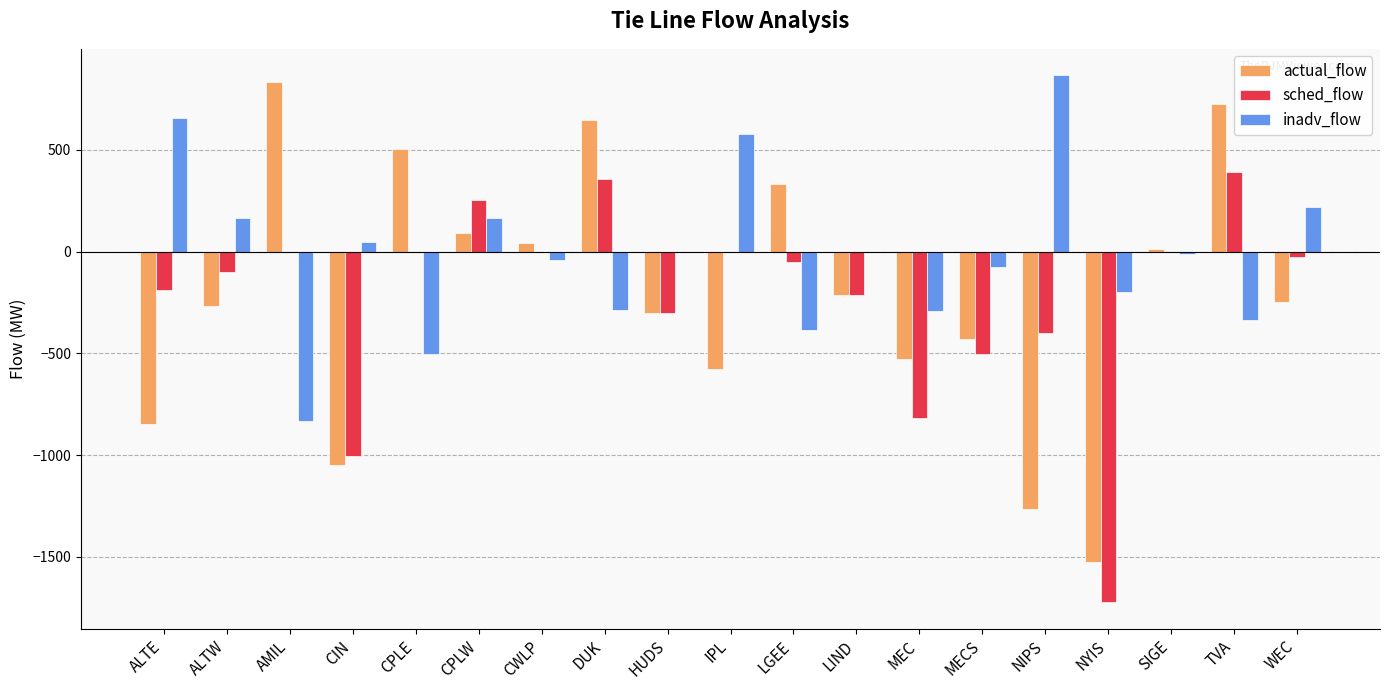

What is the total value across all series at NYIS?

-3447.2